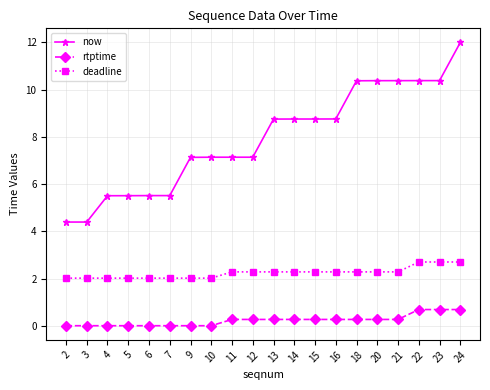

Which category has the highest value across all series?

24